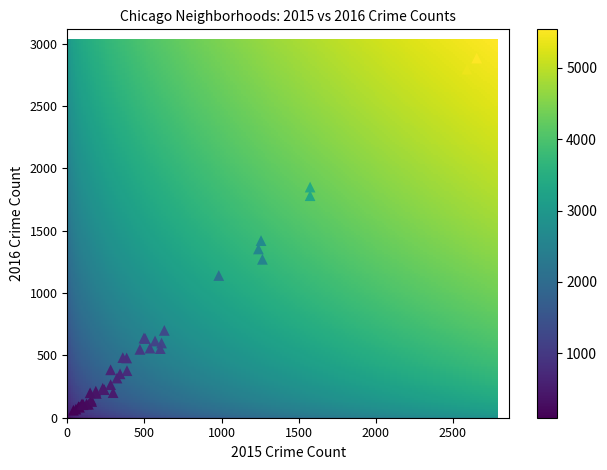

What Y value in the scatter plot is closest to 1471?

1420